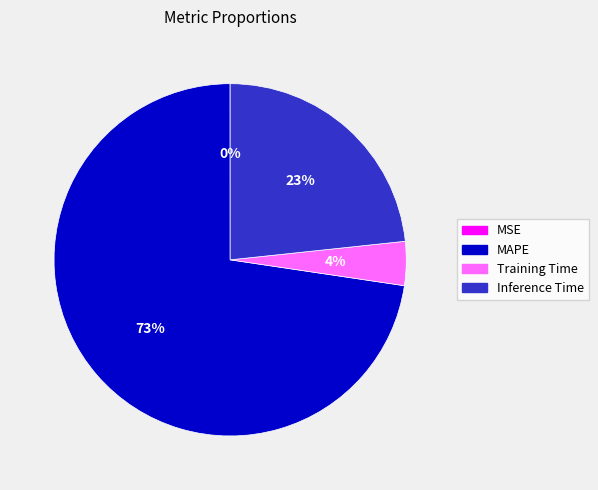

To the nearest percent, what is the average slice percentage?

25%